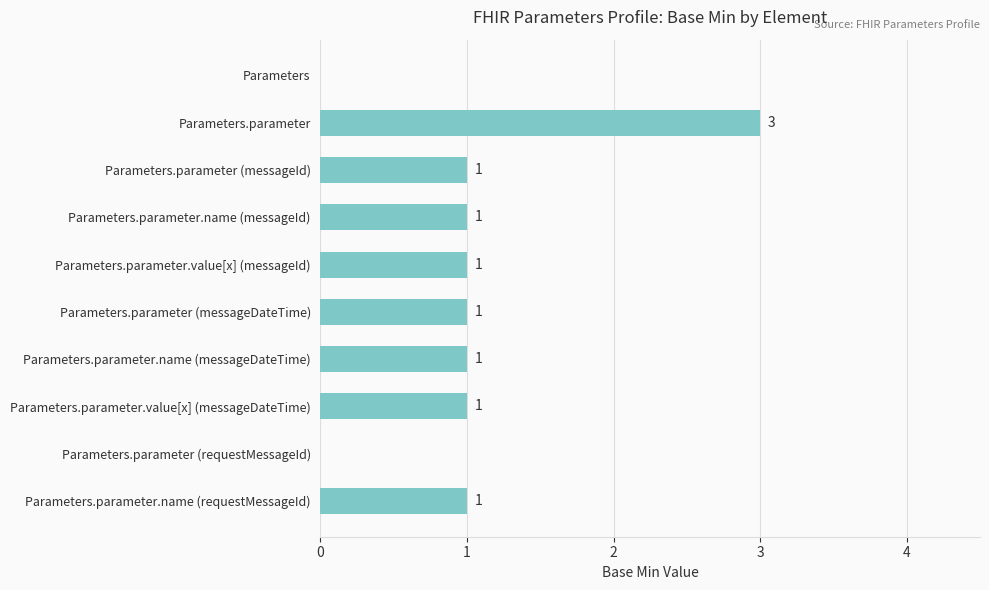

What is the greatest value displayed?

3